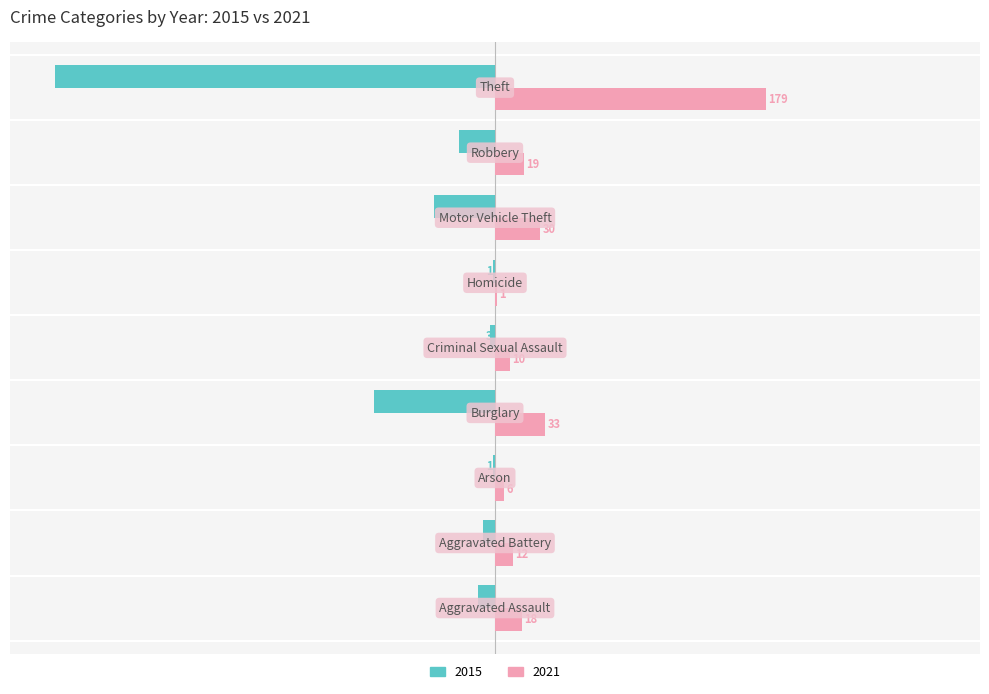

Which series has the largest total across all categories?

2021